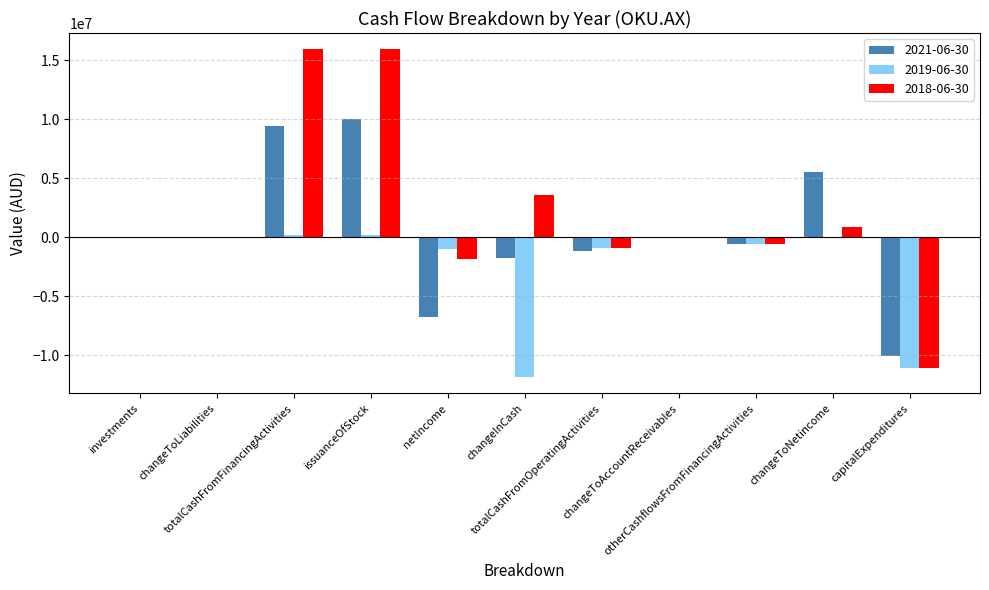

What is the greatest value displayed?

15932348